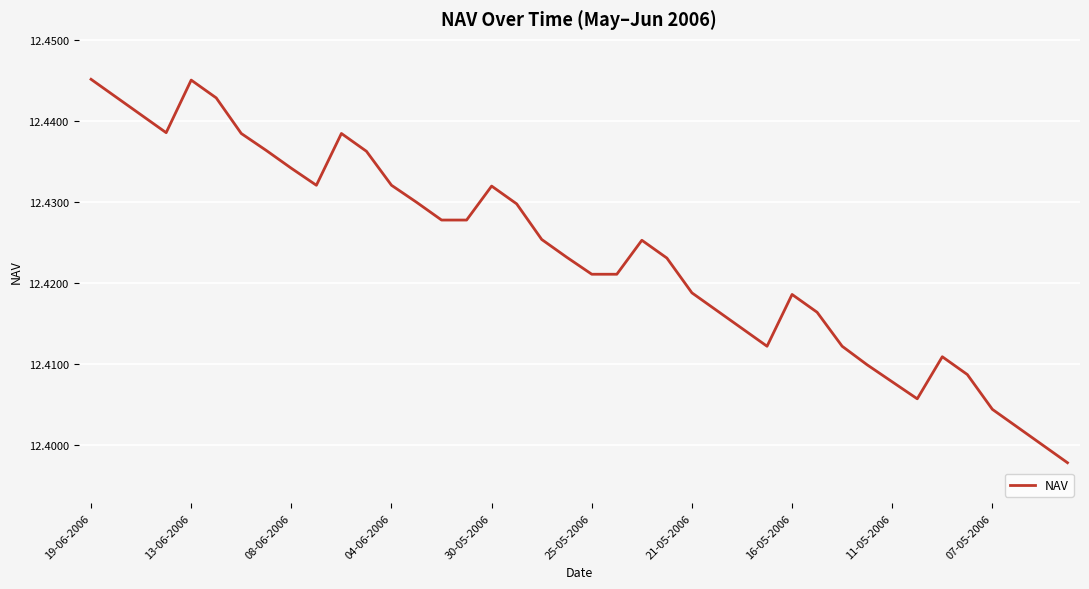

True or false: the data shows 16.5 at 30-05-2006.

False